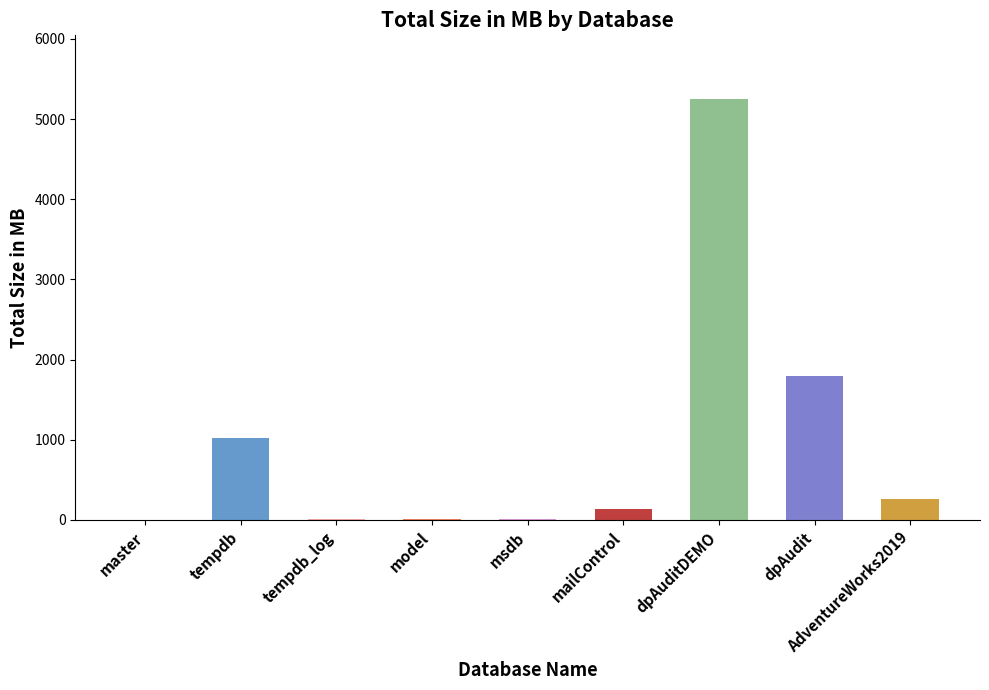

What is the average value?

946